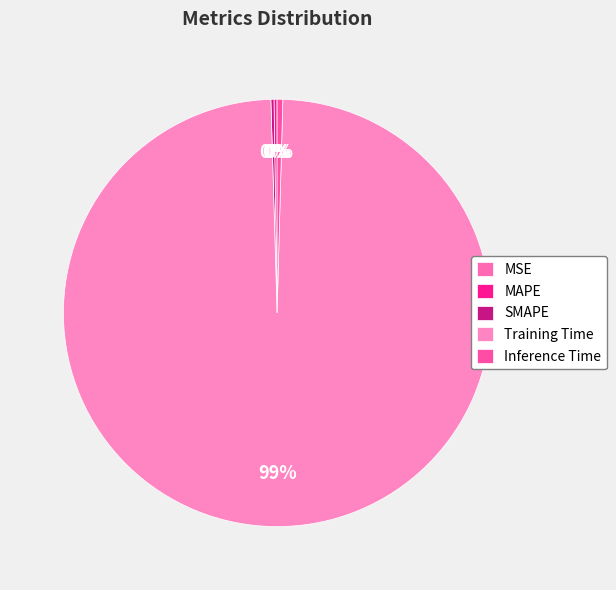

Combined, do Training Time and SMAPE account for over 50%?

Yes